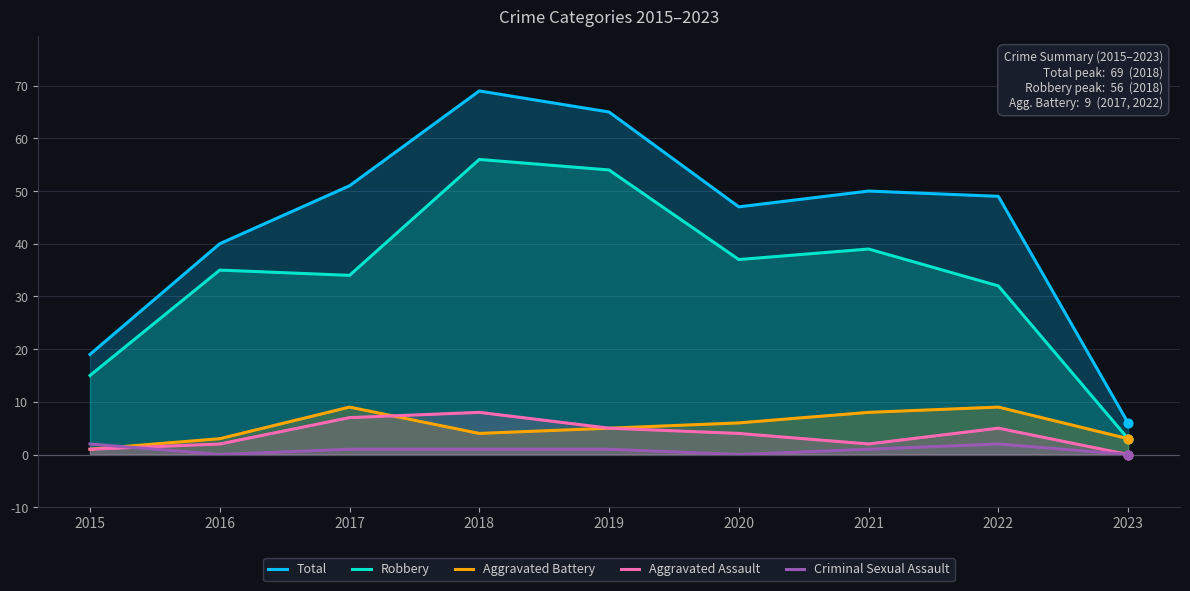

Which series contains the highest Y value?

Total